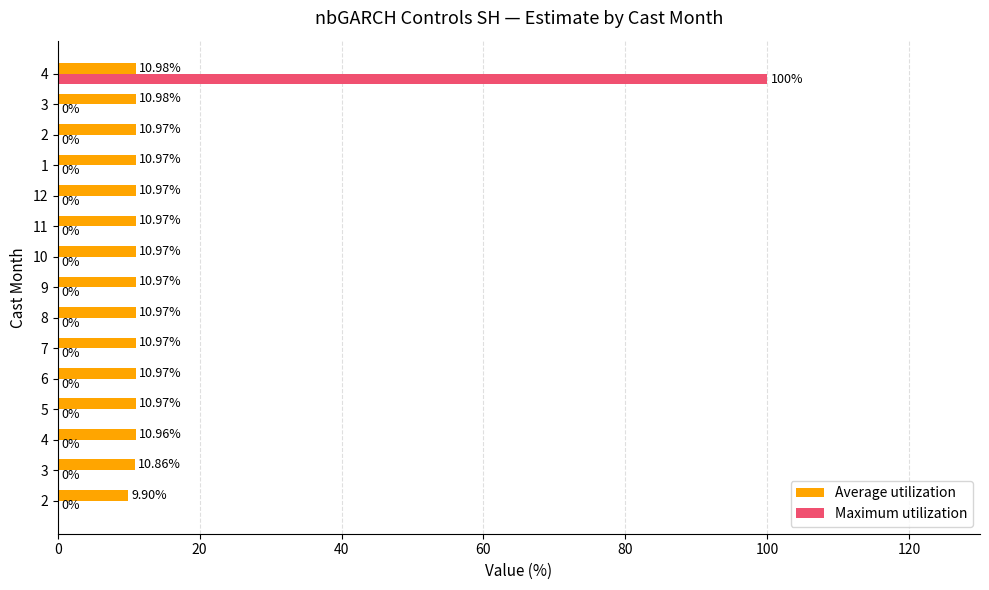

How many values in Maximum utilization are above zero?

1